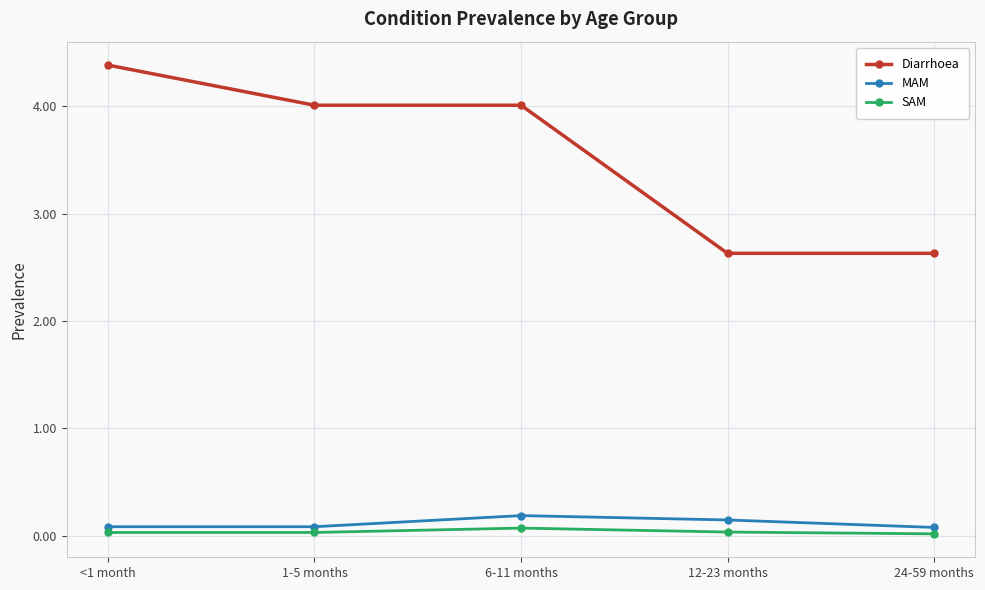

True or false: Diarrhoea has more than 1 points higher than both neighbors.

False